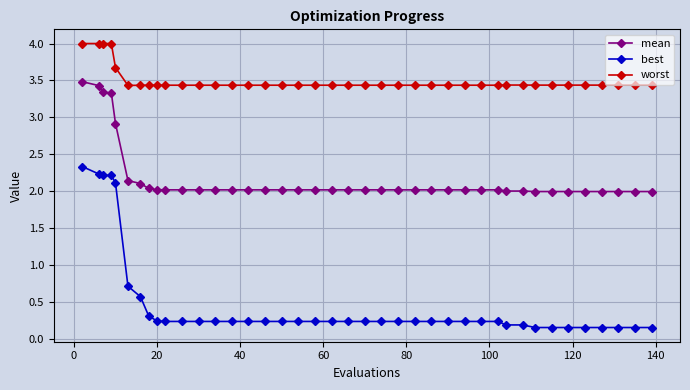

At how many categories does at least one series exceed 1?

40